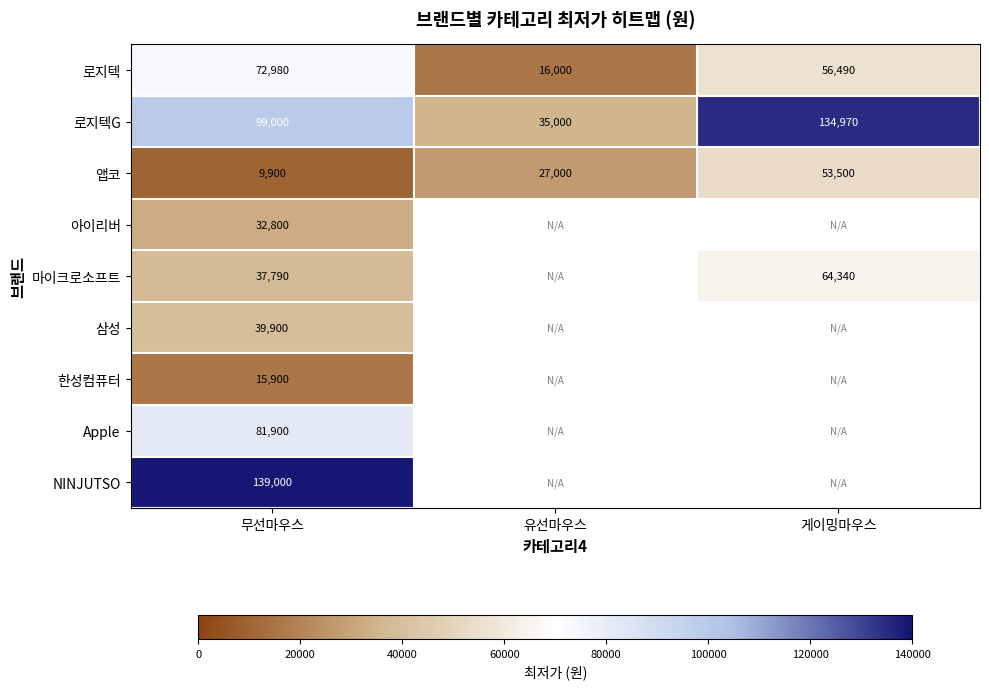

What is the spread (max minus min) of values at 무선마우스?

129100